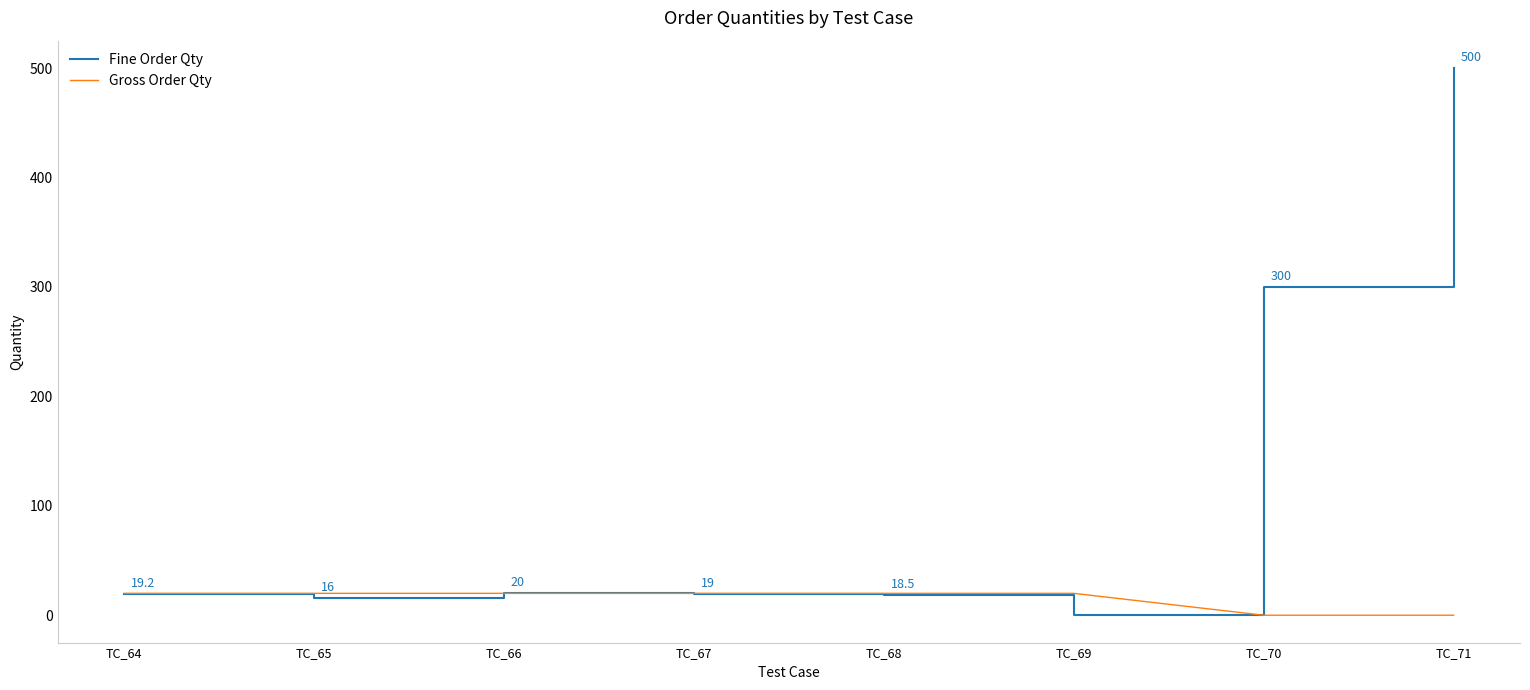

Where does the Fine Order Qty series first go above 19?

TC_64